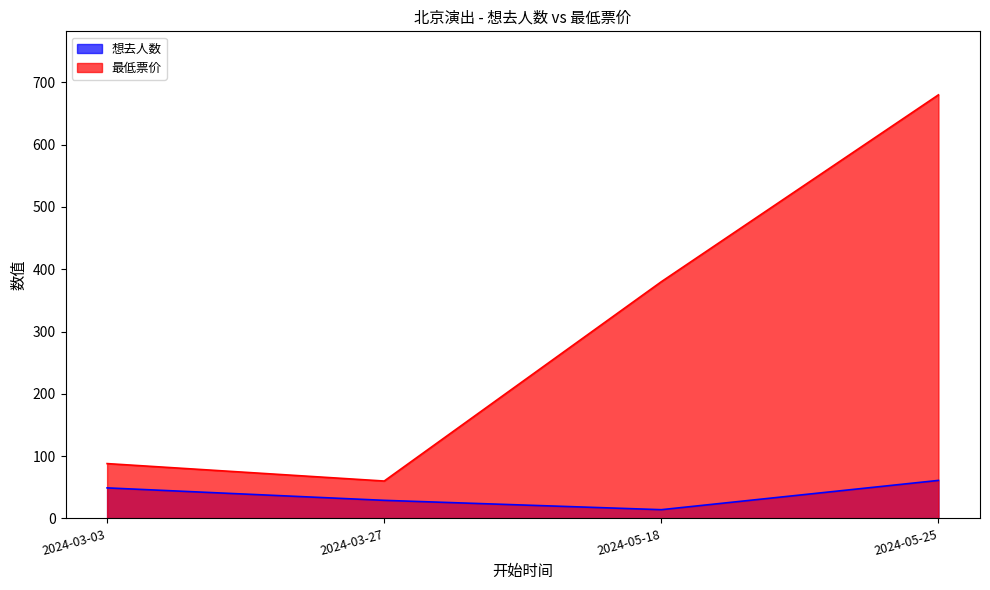

Does the chart have visible grid lines?

No